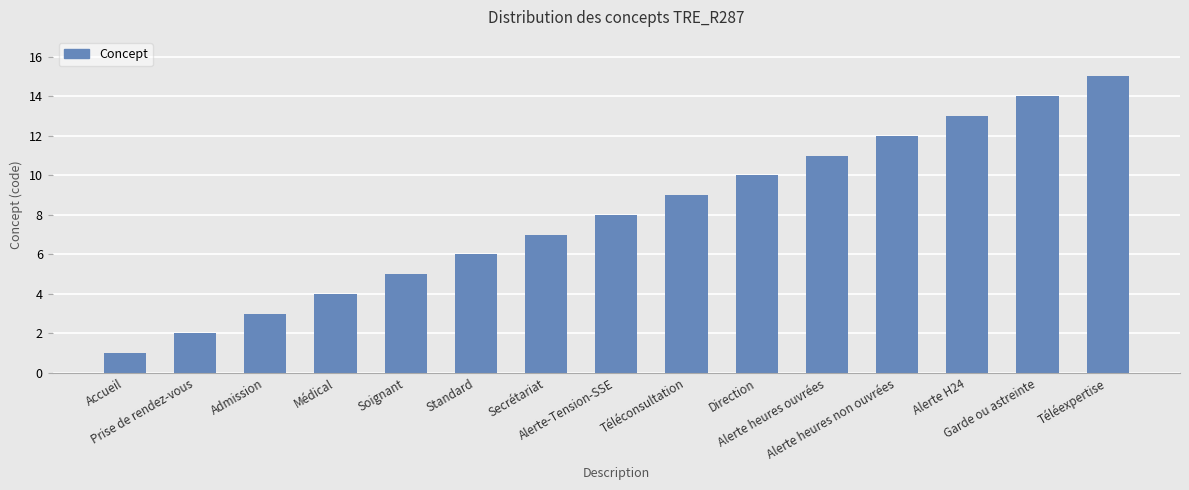

What is the label of the 8th bar from the right?

Alerte-Tension-SSE